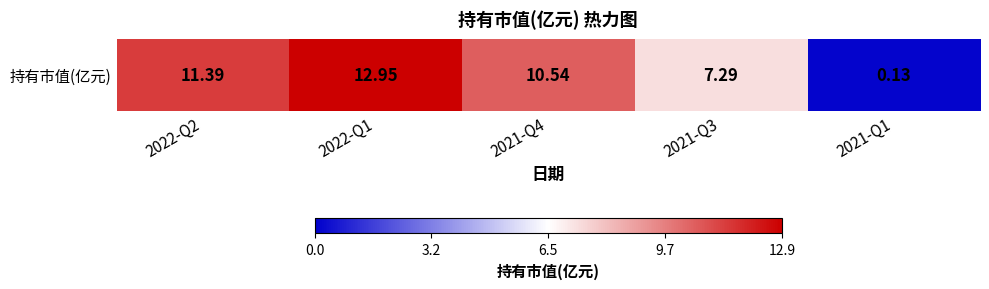

Reading right to left, what are all the values shown in this chart?

2021-Q1=0.1	2021-Q3=7.3	2021-Q4=10.5	2022-Q1=12.9	2022-Q2=11.4